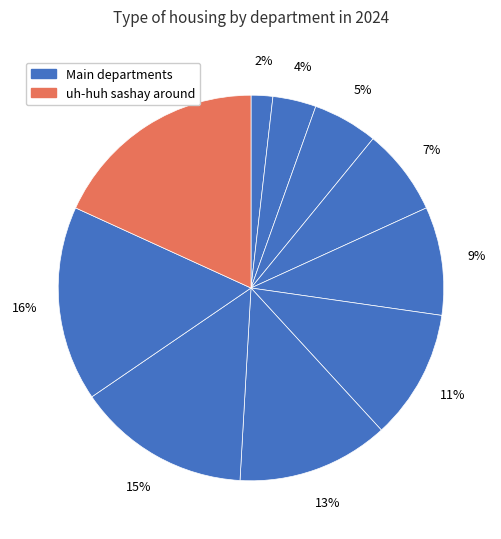

Is there any slice that represents more than half of the pie?

No